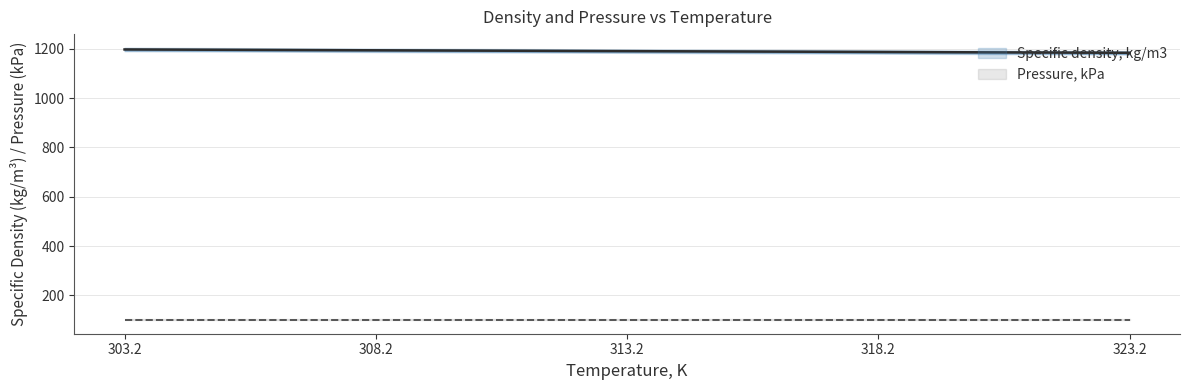

True or false: the data has more than 1 interior local peaks.

False